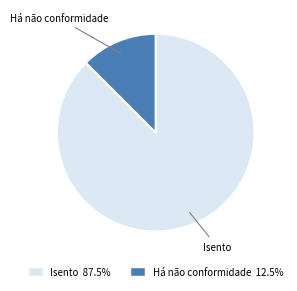

The Isento slice represents 81% of the pie. True or false?

False